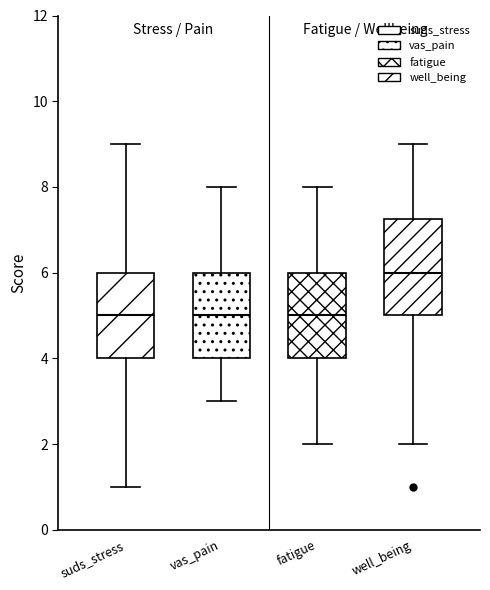

Reading left to right, transcribe this box plot: for each box, give where its median line is, the range the box spans, and where its two whiskers end, as read against the y-axis. The values are not printed on the chart, so give them approximately, as read against the axis.

suds_stress: median 5.0, box 4.0 to 6.0, whiskers 1.0 to 9.0
vas_pain: median 5.0, box 4.0 to 6.0, whiskers 3.0 to 8.0
fatigue: median 5.0, box 4.0 to 6.0, whiskers 2.0 to 8.0
well_being: median 6.0, box 5.0 to 7.2, whiskers 2.0 to 9.0